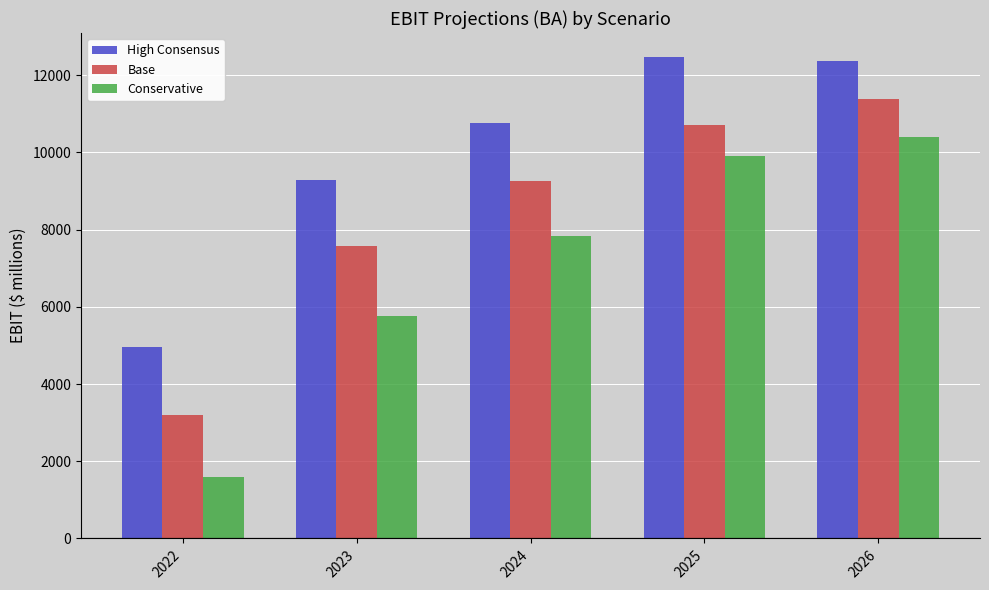

What is the difference between the High Consensus values at 2026 and 2025?

112